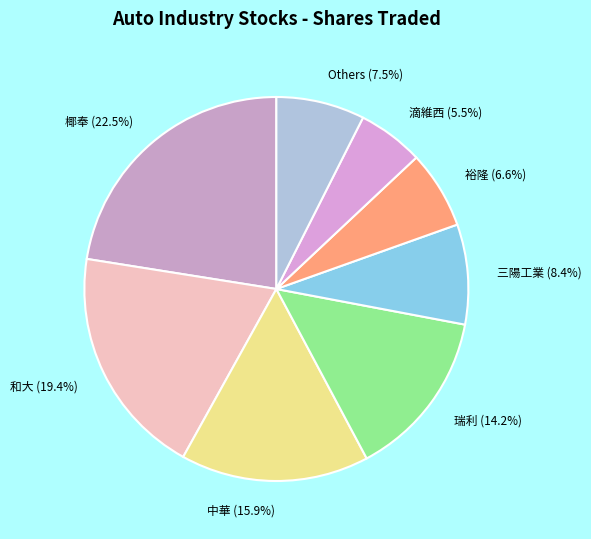

Approximately how many times larger is the value at 和大 (19.4%) compared to 椰奉 (22.5%)?

0.9